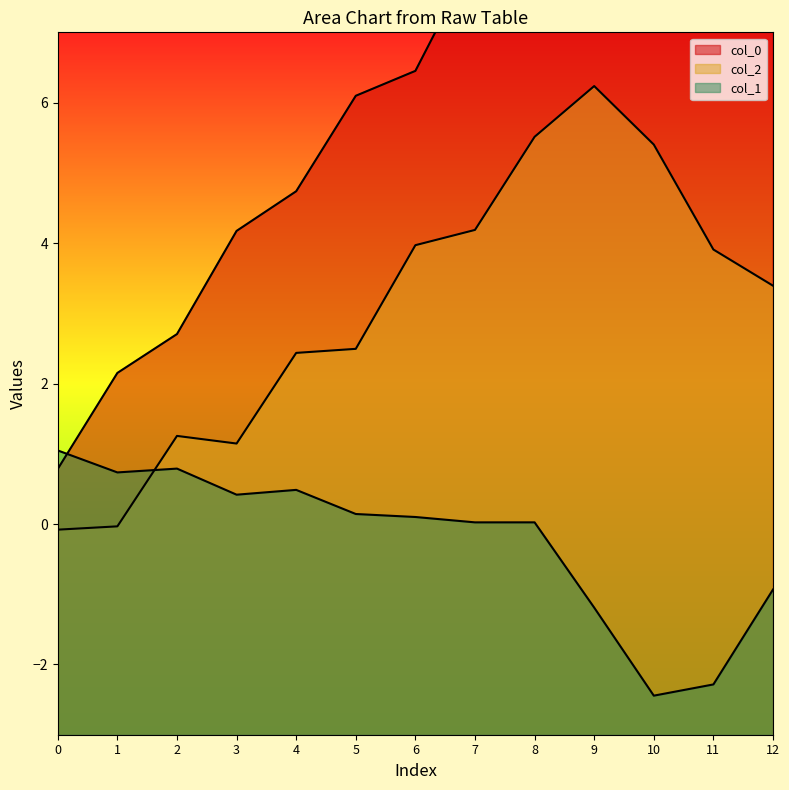

Where is the first local maximum for col_2?

2